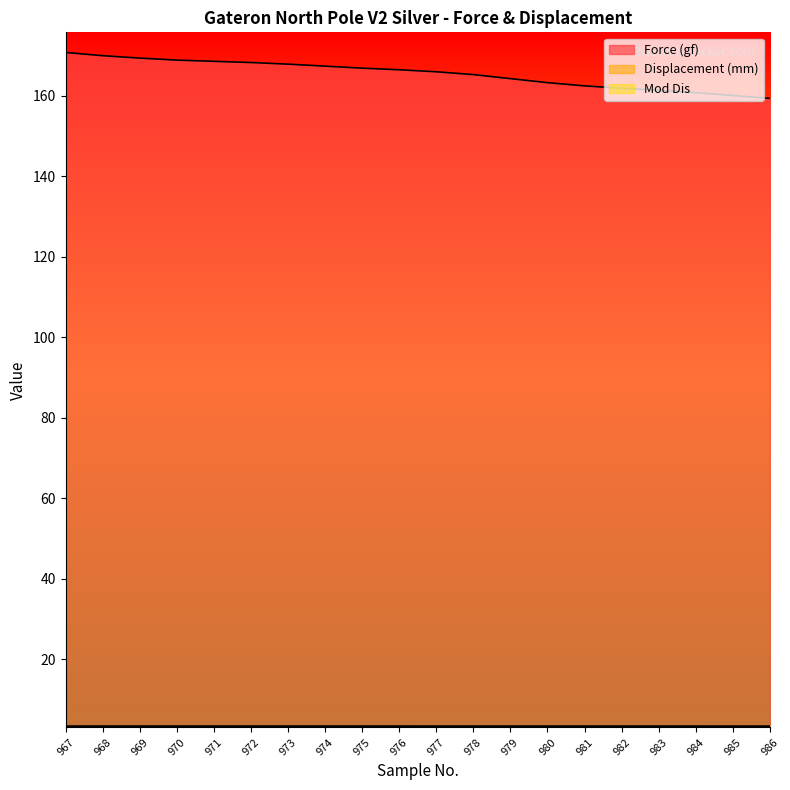

Is it true that Displacement (mm) equals 6.0 at 982?

False